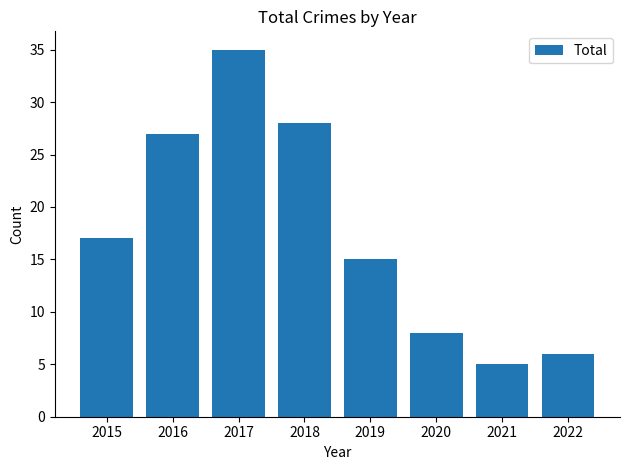

At which label is the value closest to 20?

2015